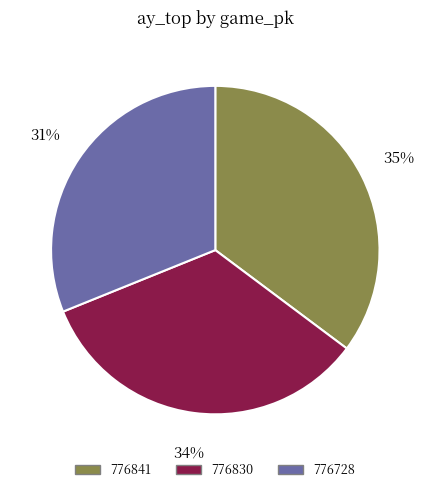

The 776830 slice represents 34% of the pie. True or false?

True